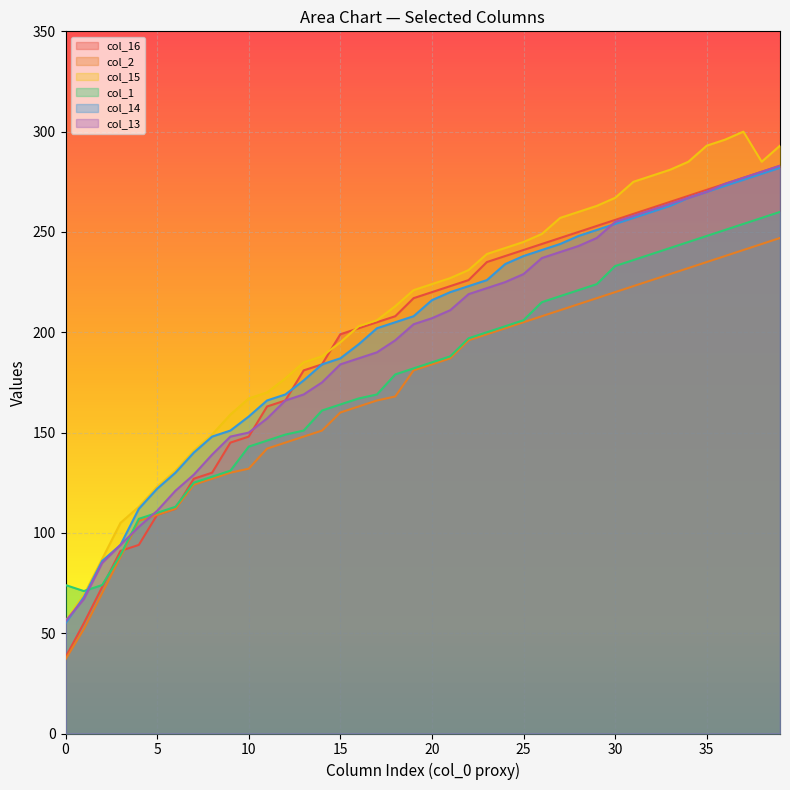

What is the value of the col_2 point at the 35th from the left?

232